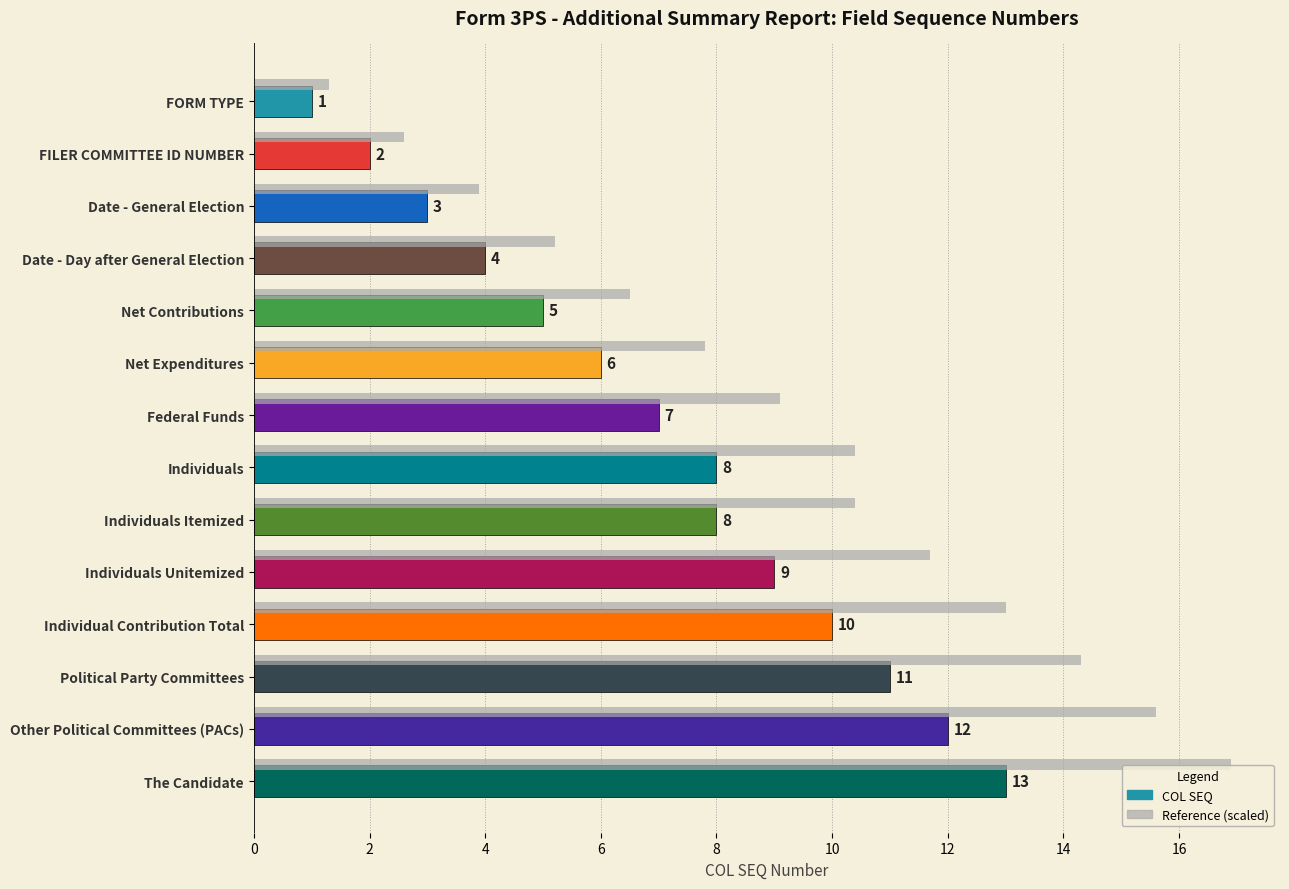

Which series has the largest range (max minus min)?

Reference (scaled)